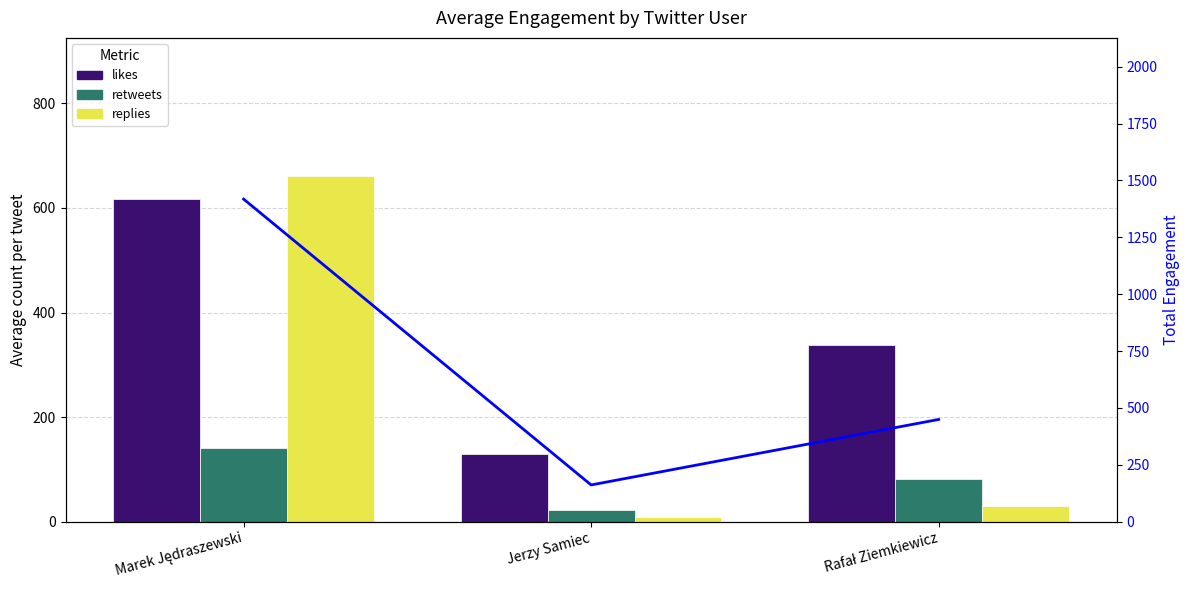

Rank the series by their average value, from lowest to highest.

retweets, replies, likes